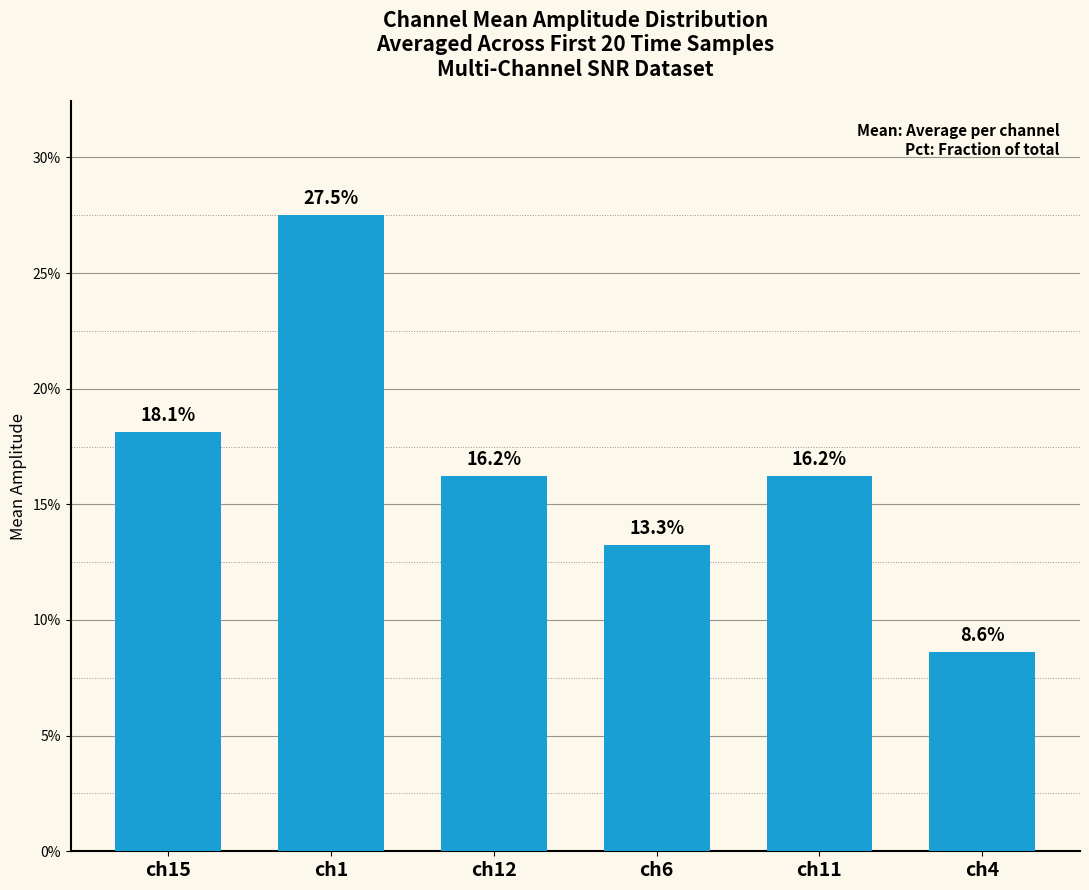

What is the maximum value shown in the chart?

27.5